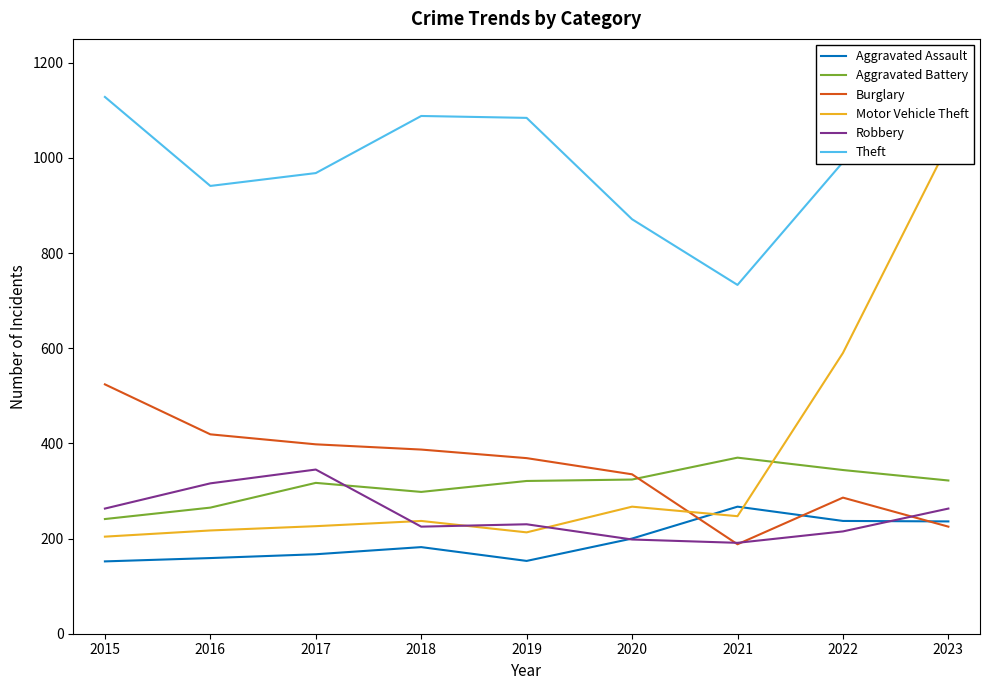

Where does the Theft series first go above 991?

2015